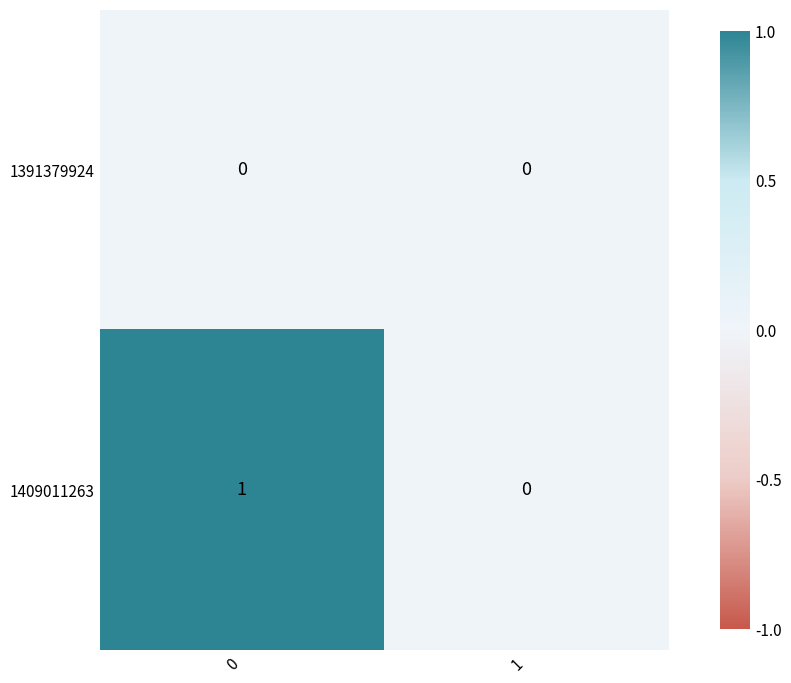

How many series are shown in this chart?

2